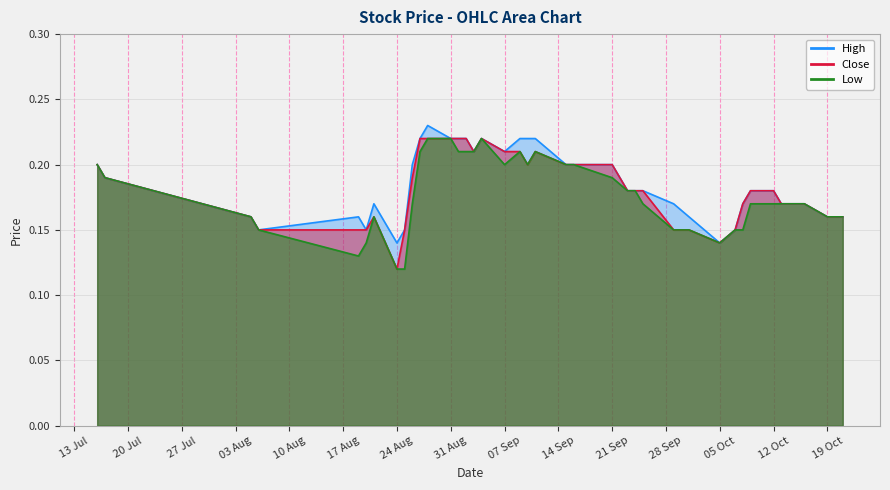

List the series in order of their peak value, lowest first.

Close, Low, High